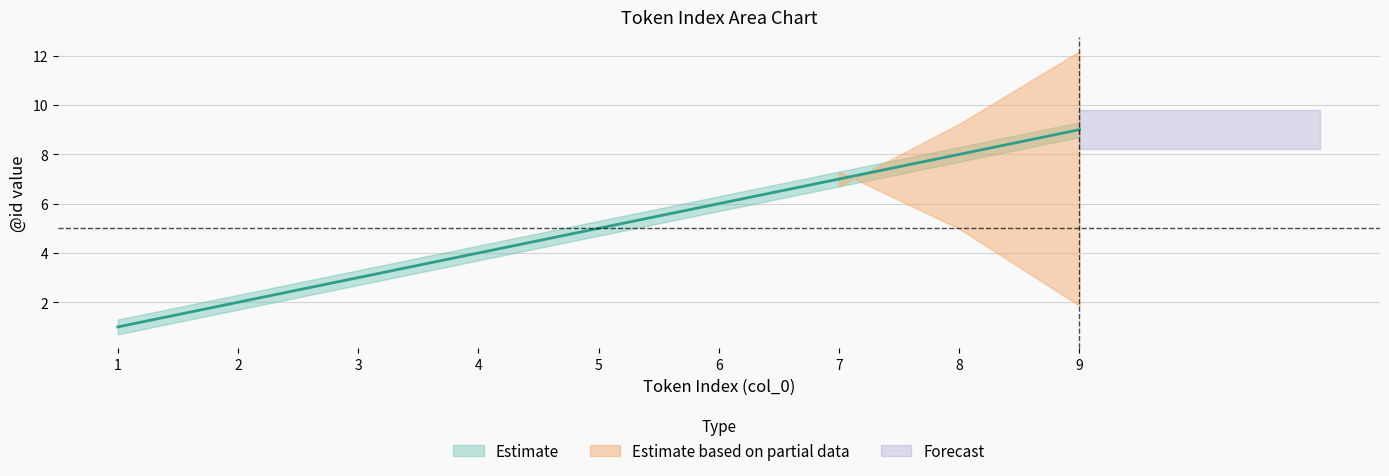

Reading left to right, what are all the values shown in this chart?

Estimate: 1=1.0	2=2.0	3=3.0	4=4.0	5=5.0	6=6.0	7=7.0	8=8.0	9=9.0
Estimate_upper: 1=1.3	2=2.3	3=3.3	4=4.3	5=5.3	6=6.3	7=7.3	8=8.3	9=9.3
Estimate_lower: 1=0.7	2=1.7	3=2.7	4=3.7	5=4.7	6=5.7	7=6.7	8=7.7	9=8.7